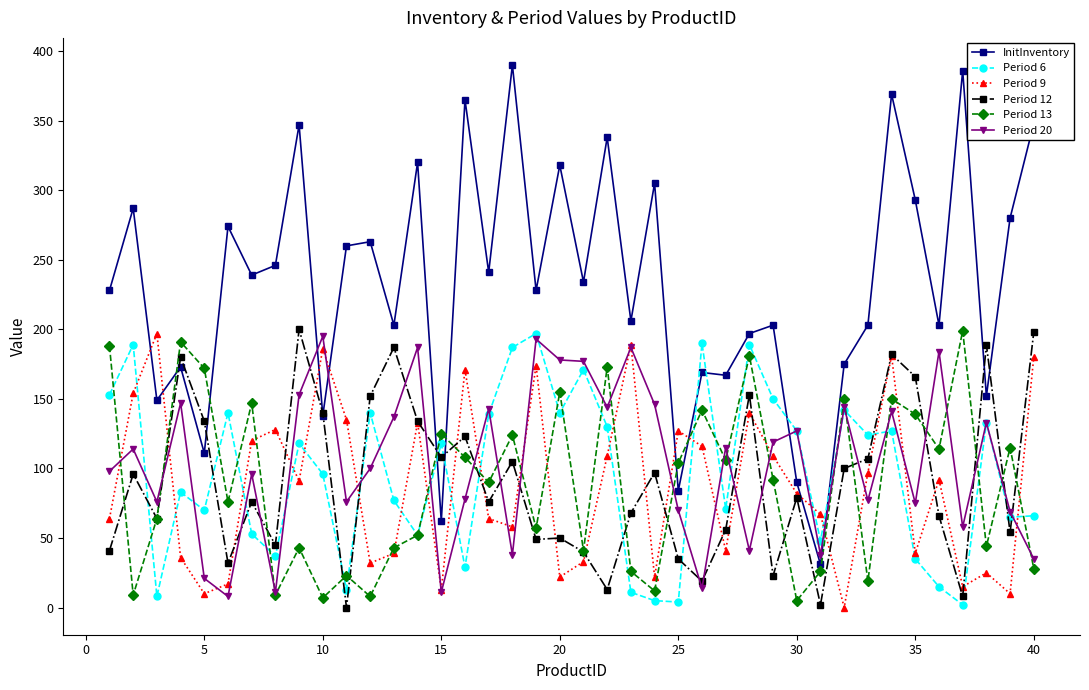

Which series ends up on top after the final intersection of InitInventory and Period 9?

InitInventory